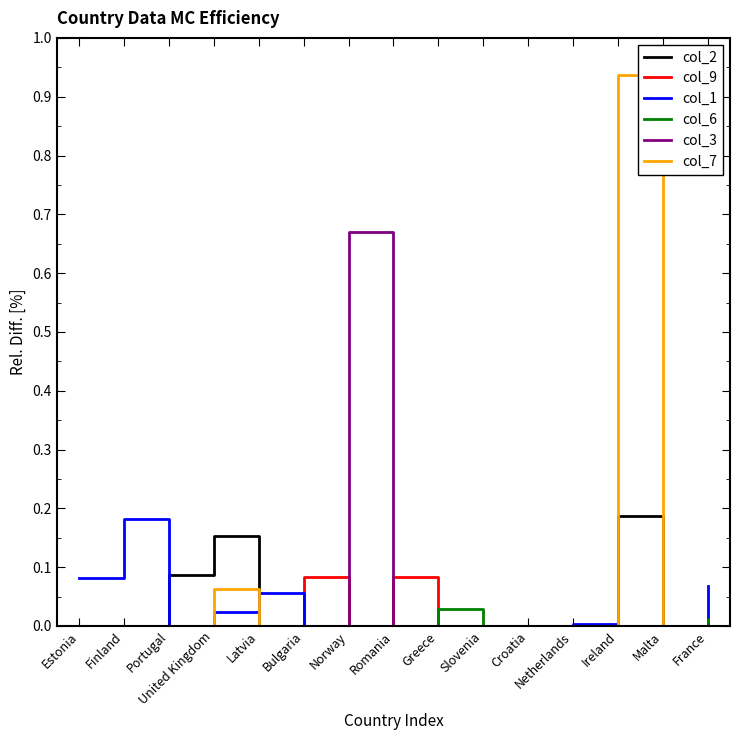

In col_7, how many points are higher than both neighbors (excluding endpoints)?

2